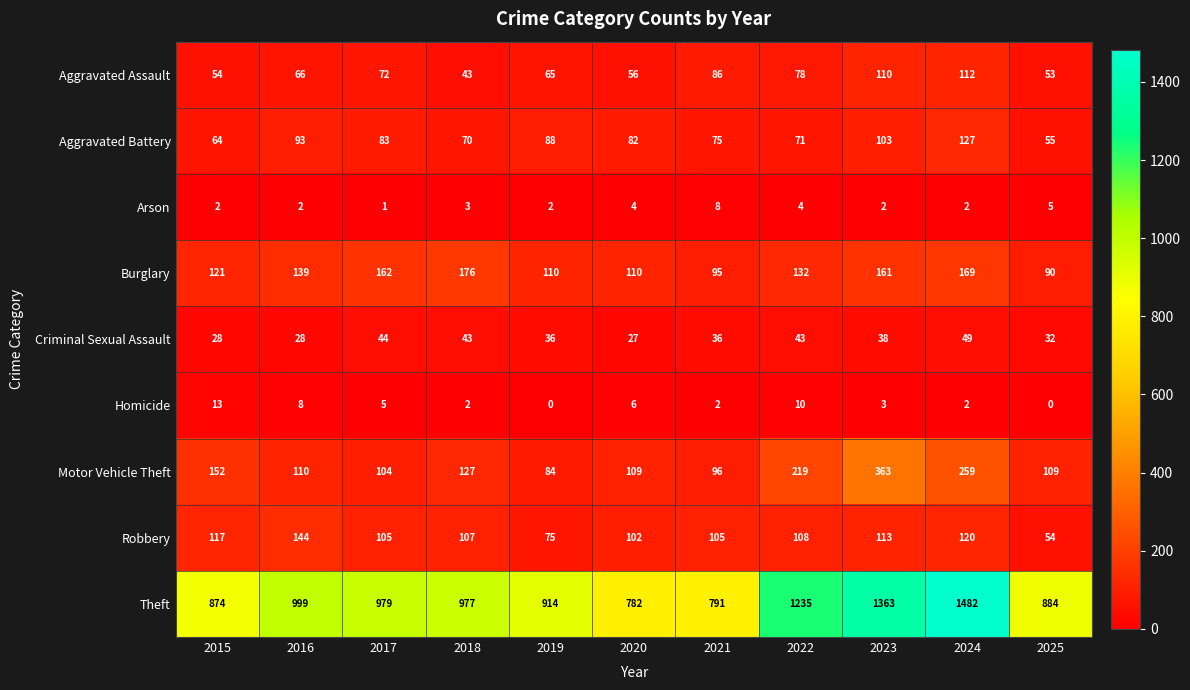

What is the difference between the maximum and second lowest values in the Aggravated Assault series?

59